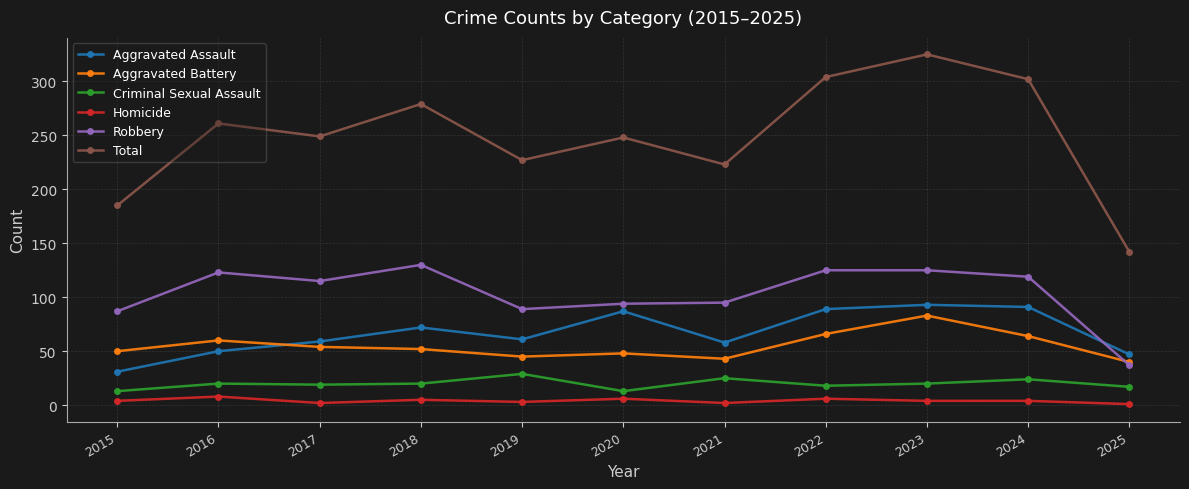

What is the highest value of the Total series?

325